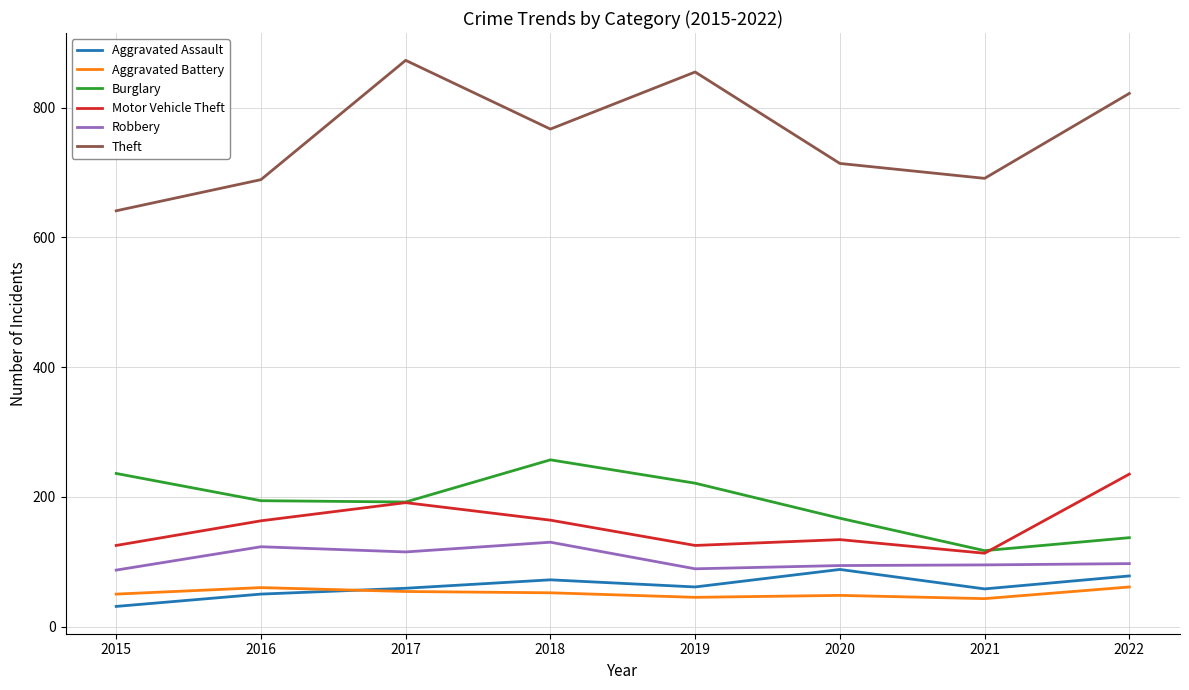

Rank the series at 2015 from lowest to highest value.

Aggravated Assault, Aggravated Battery, Robbery, Motor Vehicle Theft, Burglary, Theft